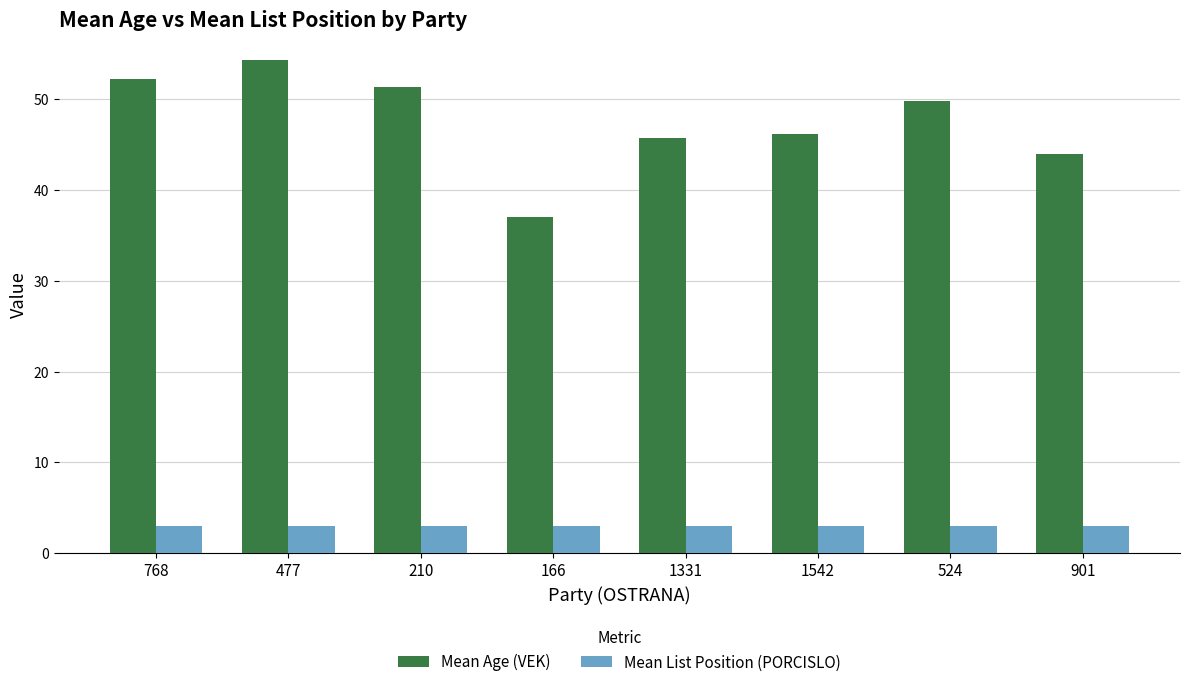

What is the maximum value shown in the chart?

54.4